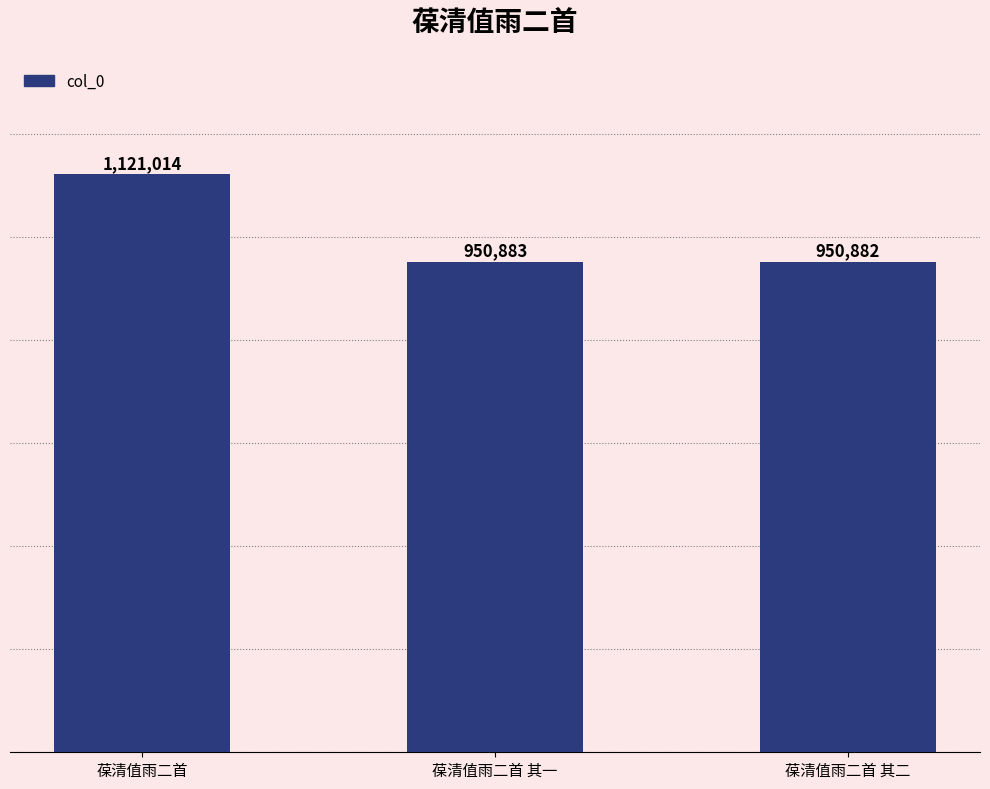

What is the label of the 3rd bar from the left?

葆清值雨二首 其二